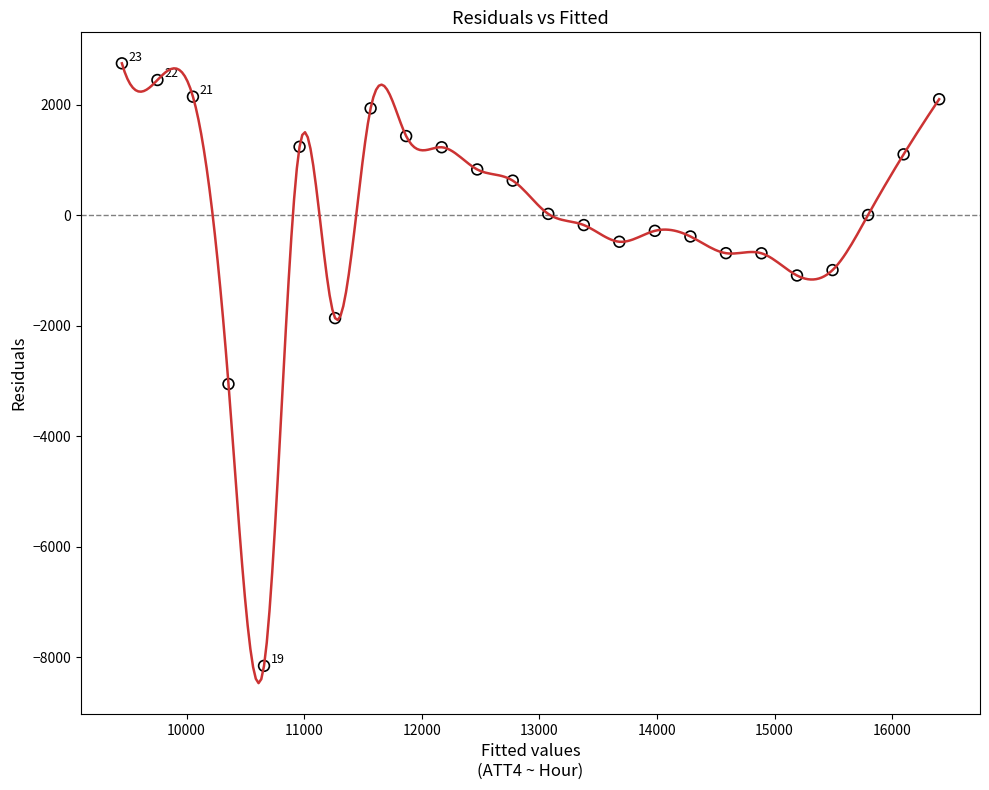

What is the maximum value shown in the chart?

2750.0